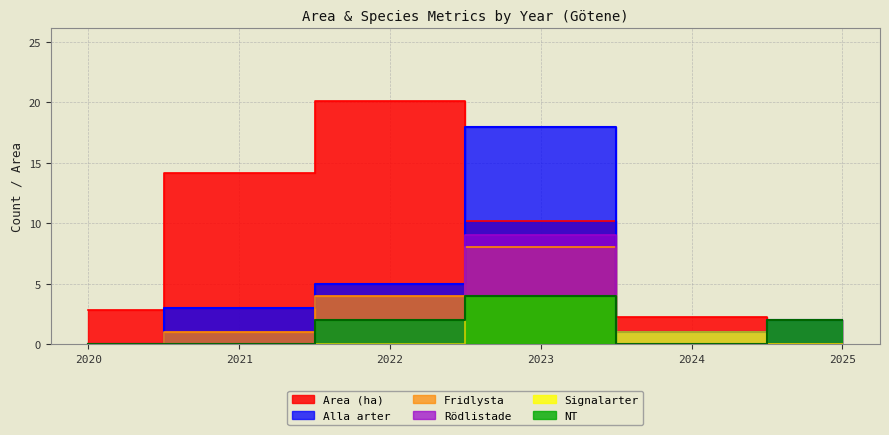

Rank the series by their maximum value, from highest to lowest.

Area (ha), Alla arter, Rödlistade, Fridlysta, Signalarter, NT